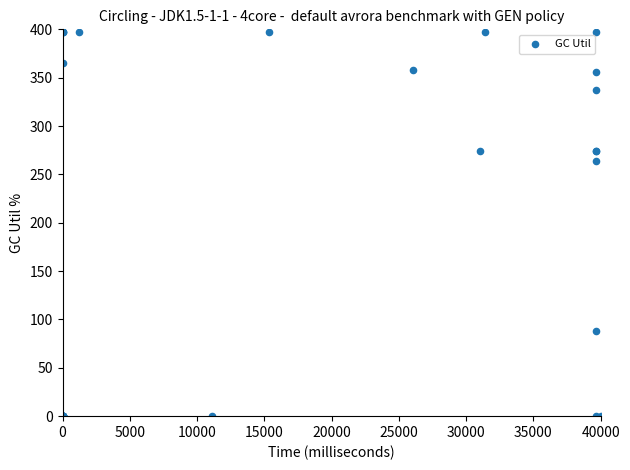

What Y value in the scatter plot is closest to 198?

263.5